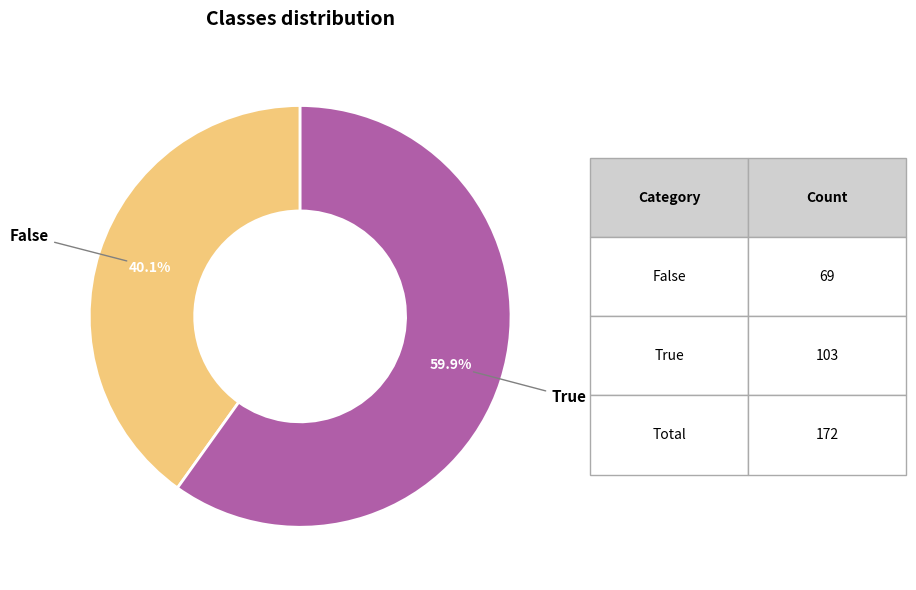

Does any single category account for the majority?

Yes